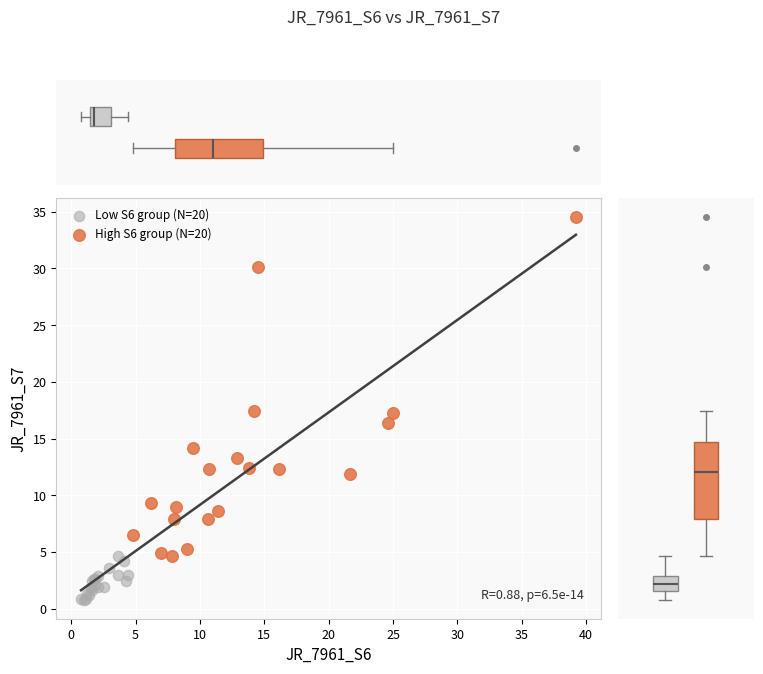

Which series has the widest spread of Y values?

High S6 group (N=20)